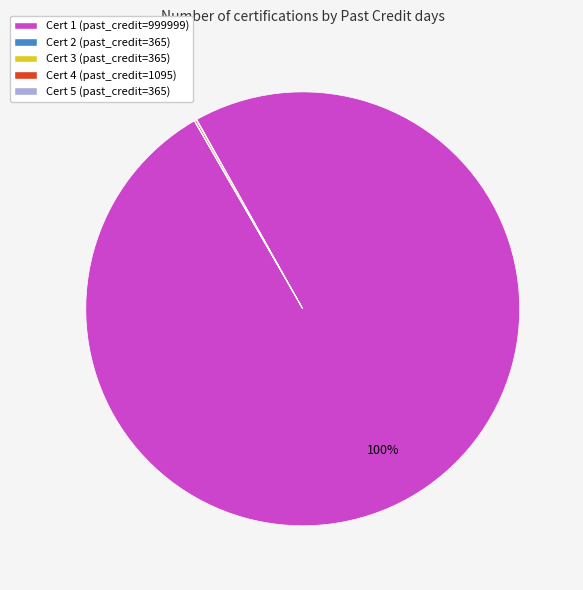

Is there a majority slice in this chart?

Yes